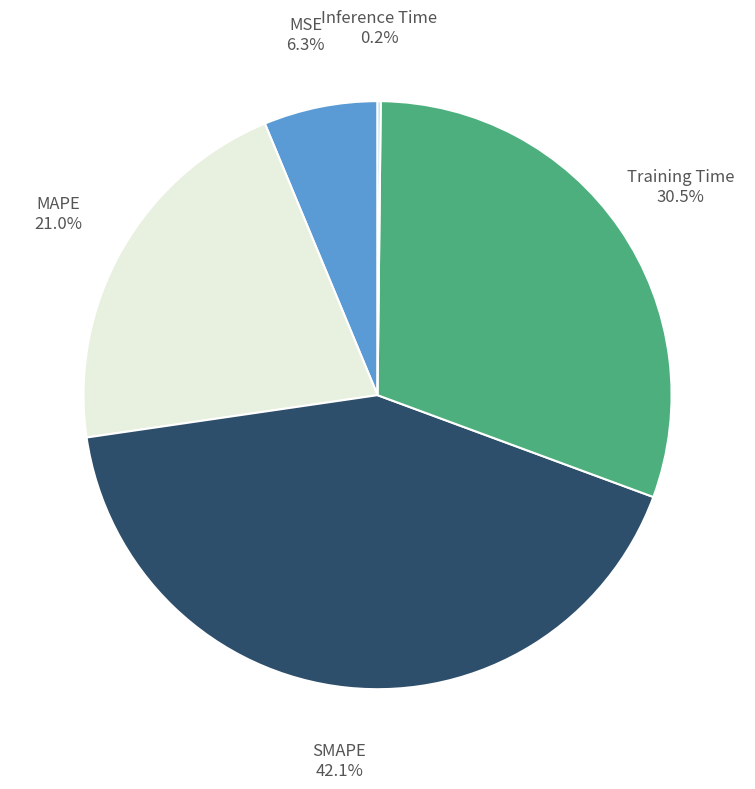

Which slice is the largest?

SMAPE